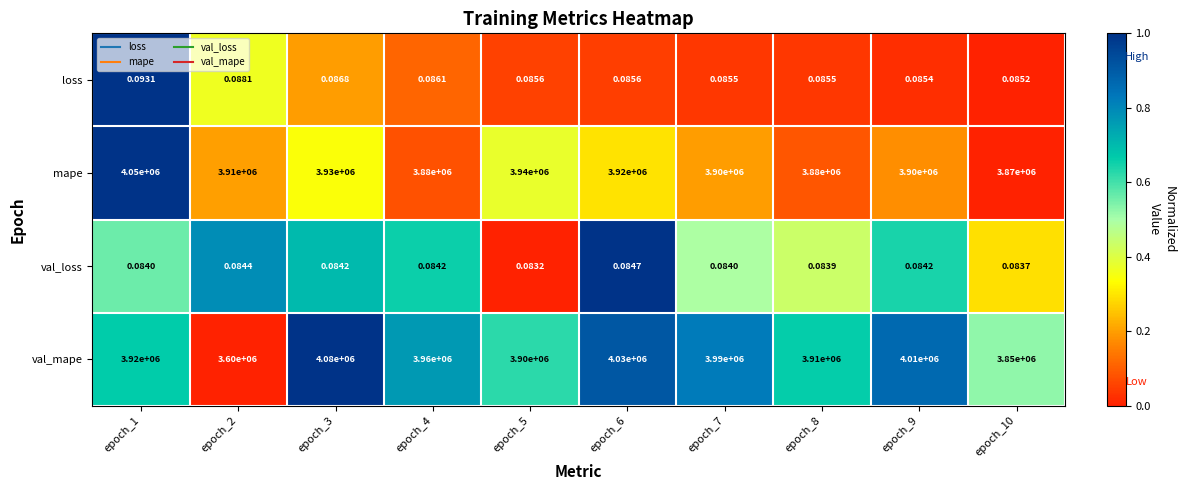

List the series in order of their peak value, highest first.

val_mape, mape, loss, val_loss